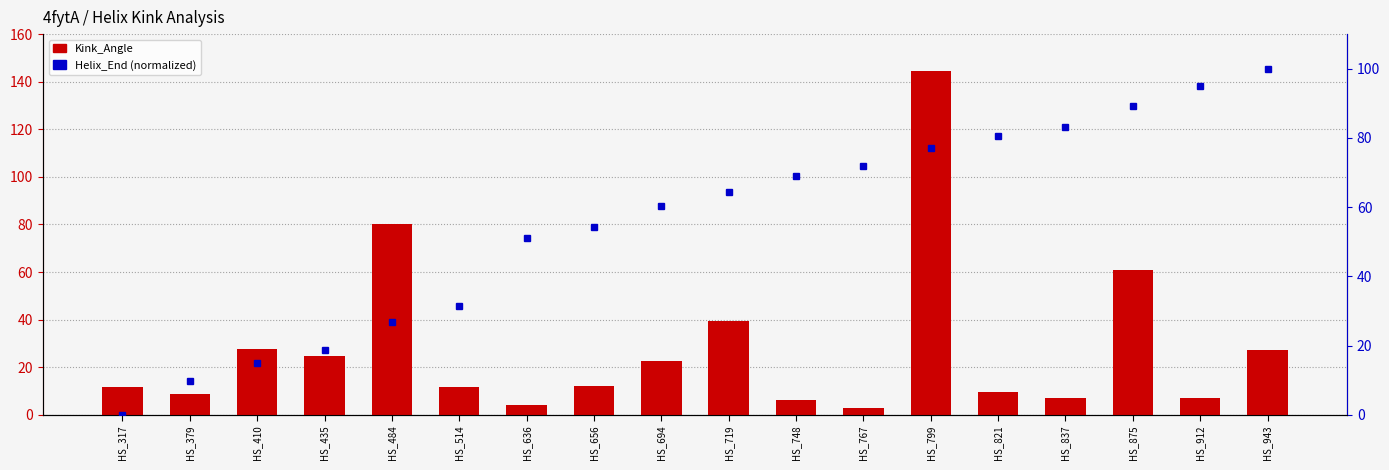

Reading left to right, what are all the values shown in this chart?

Kink_Angle: 11.6	8.7	27.7	24.5	80.3	11.7	4.2	12.1	22.6	39.5	6.4	2.7	144.2	9.7	7.0	60.8	7.3	27.1
Helix_End (norm): 0.0	9.9	14.9	18.8	26.7	31.5	51.0	54.2	60.2	64.2	68.8	71.9	77.0	80.5	83.1	89.1	95.0	100.0